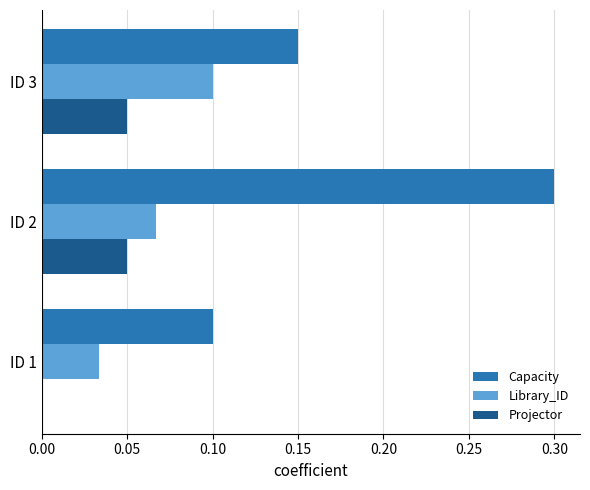

At which label does Capacity reach its peak?

ID 2